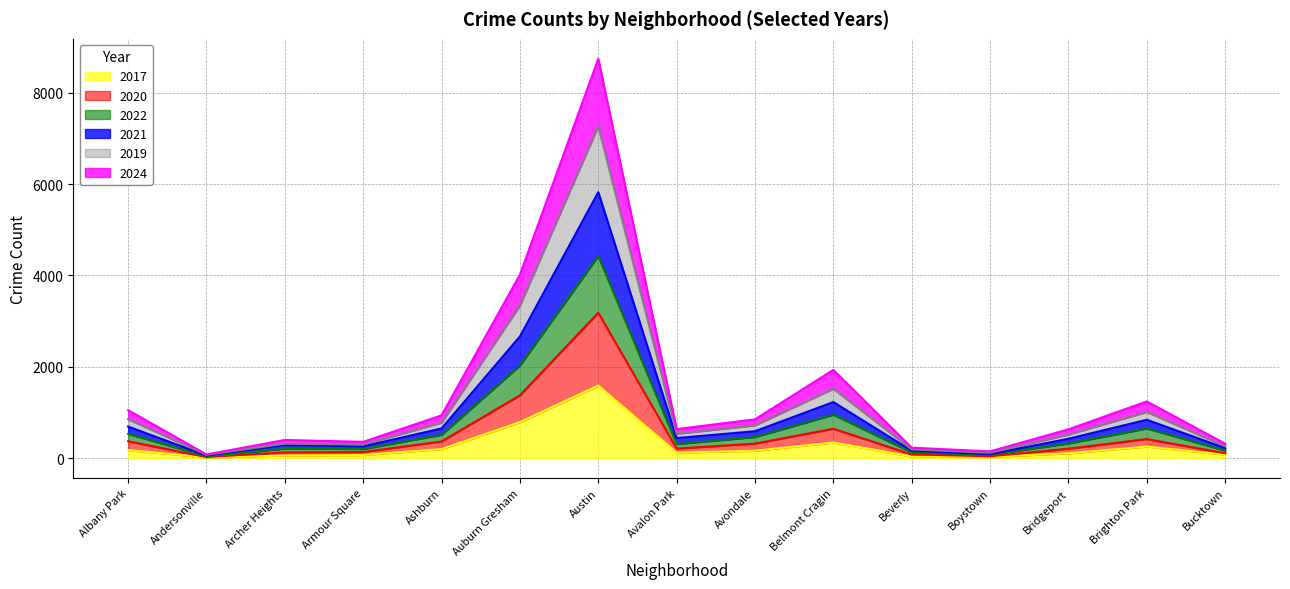

True or false: 2020 has a value of 1643 at Austin.

False